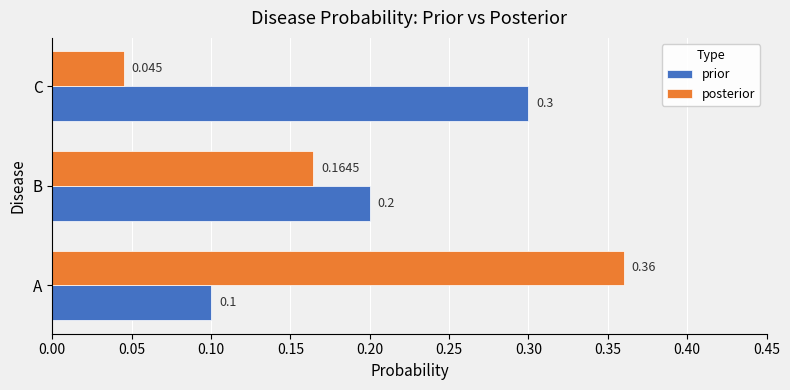

Which series has the widest spread of values?

posterior